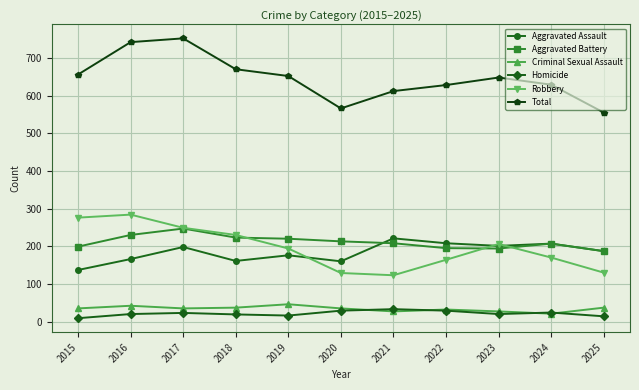

Where is the first local maximum for Aggravated Assault?

2017